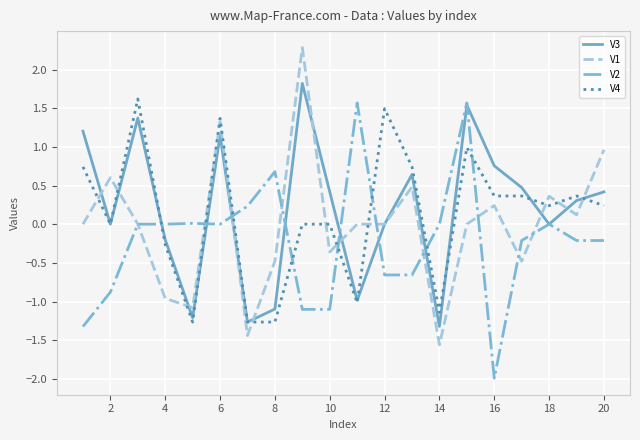

Which series ends up on top after the final intersection of V2 and V4?

V4